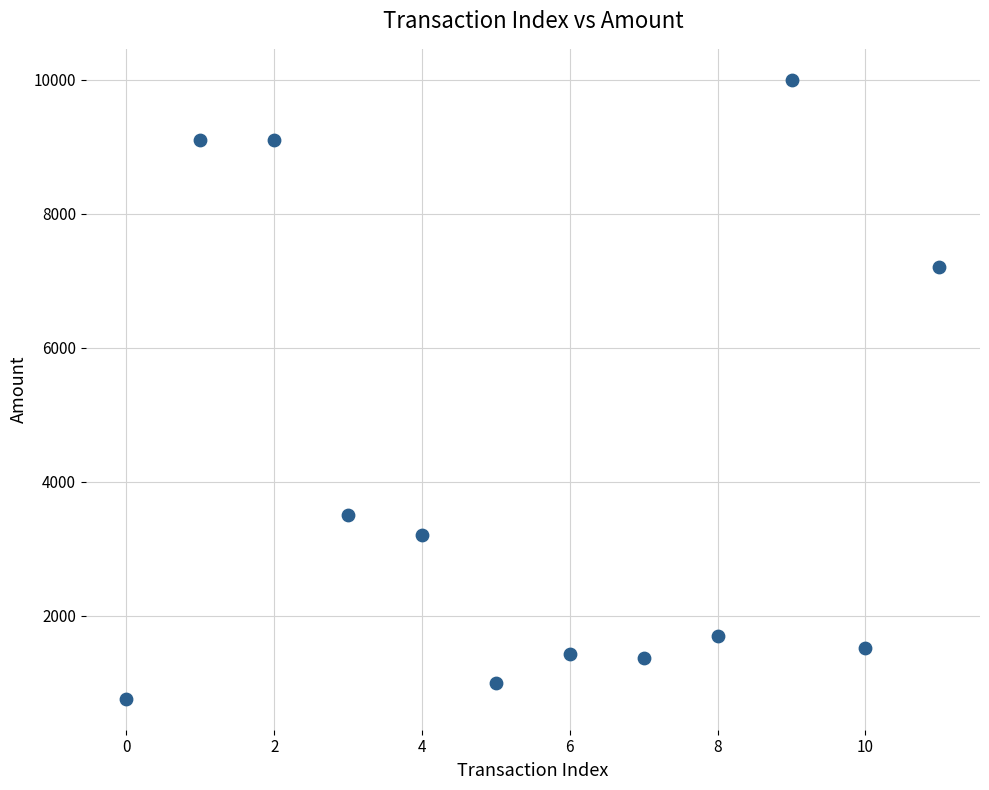

What is the range of Y values (max minus min)?

9242.0